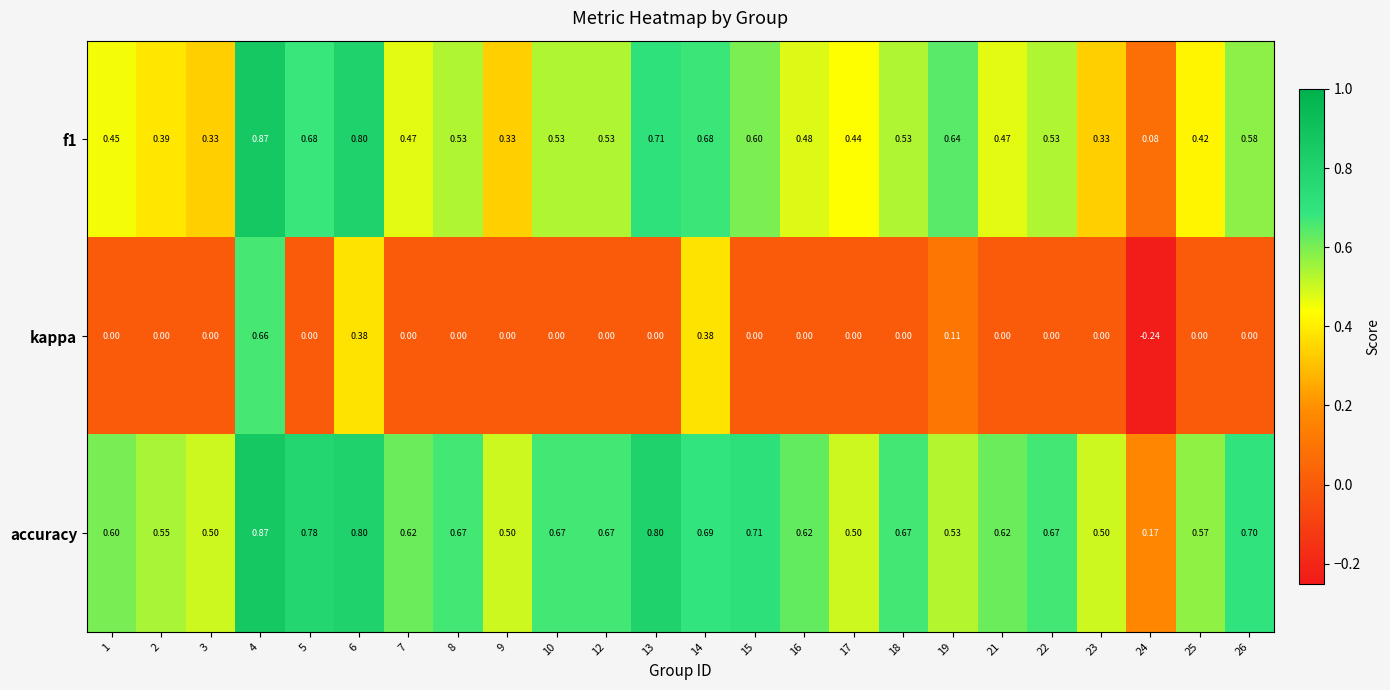

Which series has the largest total across all categories?

accuracy